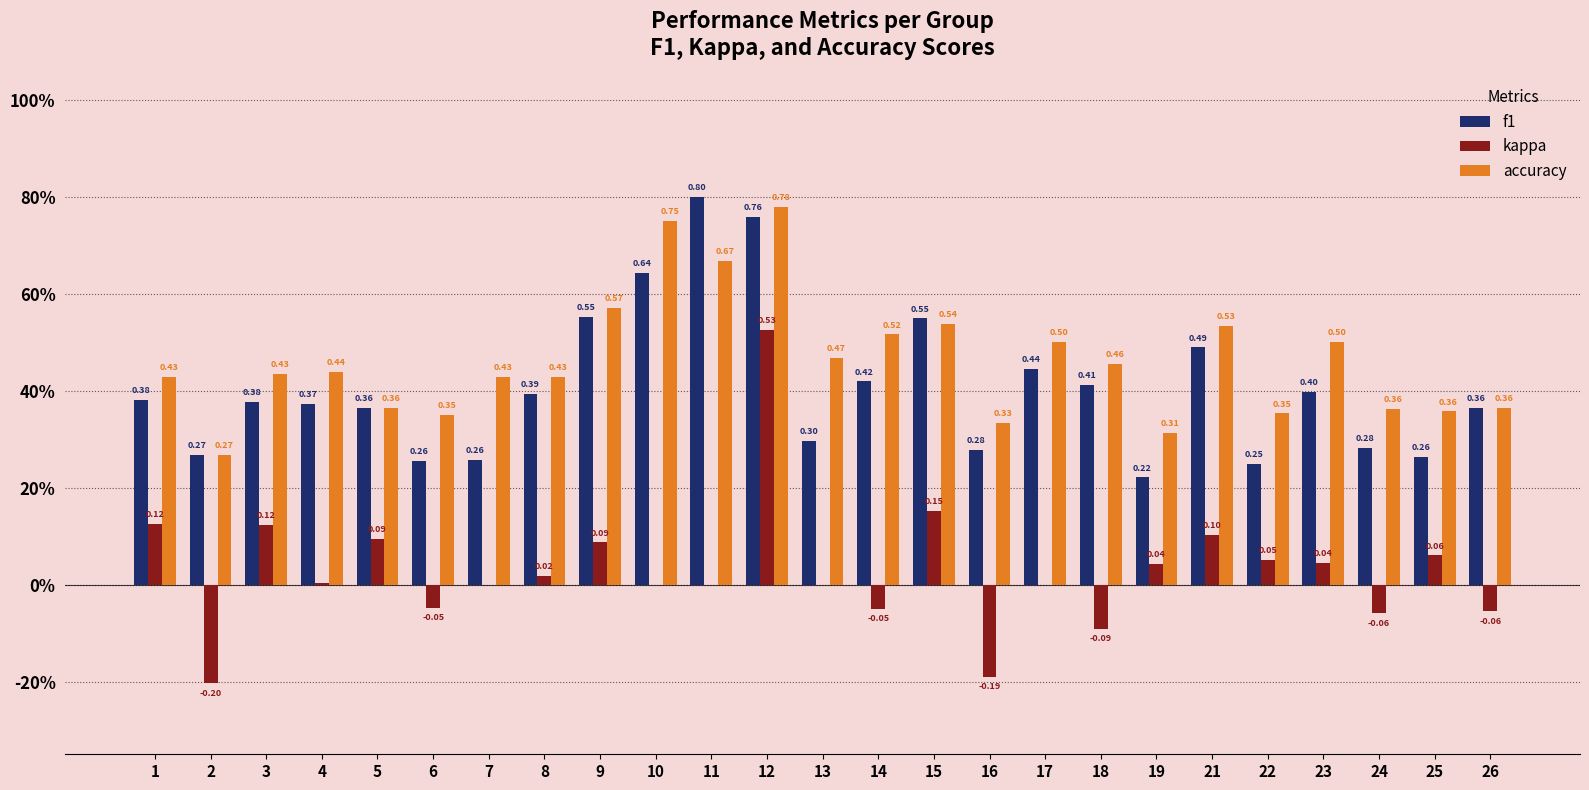

Reading right to left, what are all the values shown in this chart?

f1: 26=0.4	25=0.3	24=0.3	23=0.4	22=0.2	21=0.5	19=0.2	18=0.4	17=0.4	16=0.3	15=0.5	14=0.4	13=0.3	12=0.8	11=0.8	10=0.6	9=0.6	8=0.4	7=0.3	6=0.3	5=0.4	4=0.4	3=0.4	2=0.3	1=0.4
kappa: 26=-0.1	25=0.1	24=-0.1	23=0.0	22=0.1	21=0.1	19=0.0	18=-0.1	17=0.0	16=-0.2	15=0.2	14=-0.1	13=0.0	12=0.5	11=0.0	10=0.0	9=0.1	8=0.0	7=0.0	6=-0.0	5=0.1	4=0.0	3=0.1	2=-0.2	1=0.1
accuracy: 26=0.4	25=0.4	24=0.4	23=0.5	22=0.4	21=0.5	19=0.3	18=0.5	17=0.5	16=0.3	15=0.5	14=0.5	13=0.5	12=0.8	11=0.7	10=0.8	9=0.6	8=0.4	7=0.4	6=0.3	5=0.4	4=0.4	3=0.4	2=0.3	1=0.4